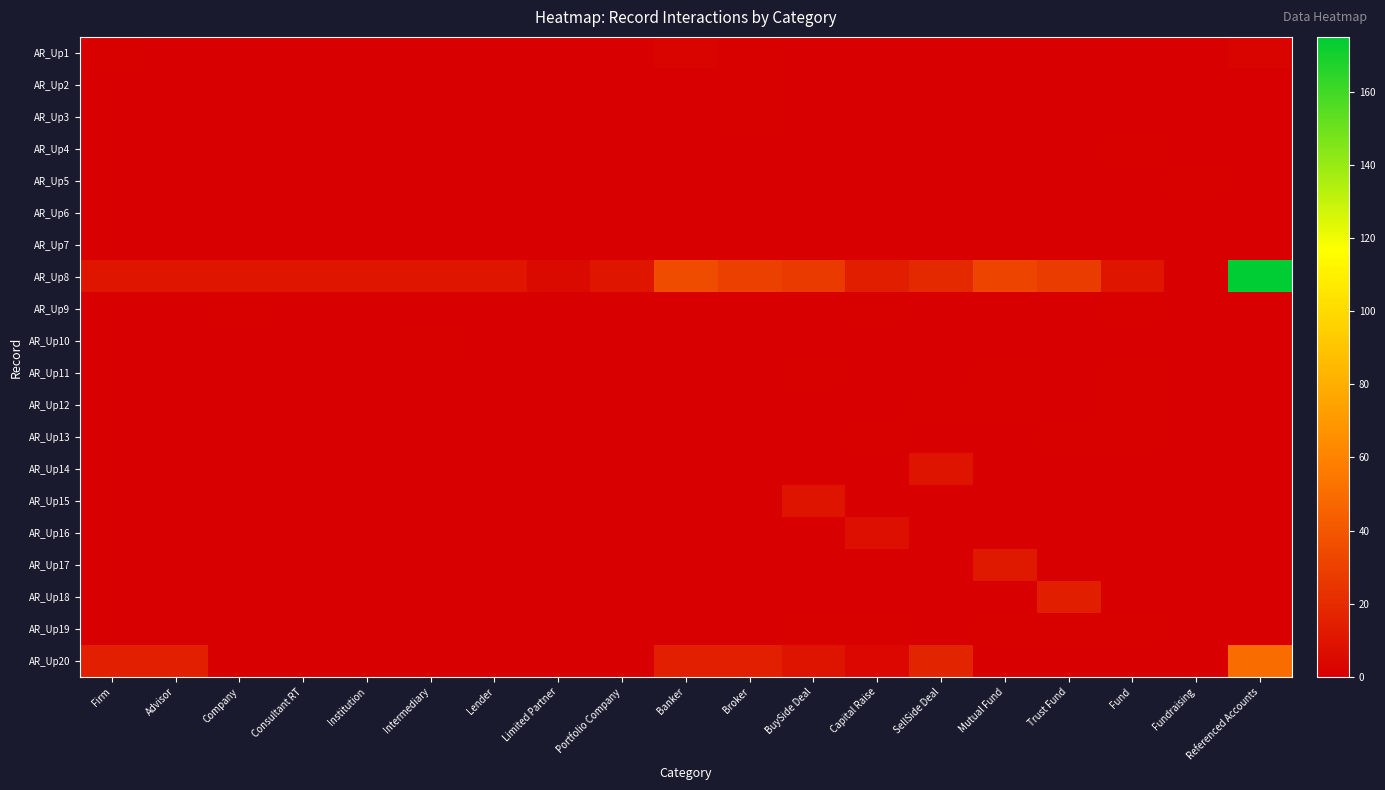

Which series has the largest total across all categories?

AR_Up8